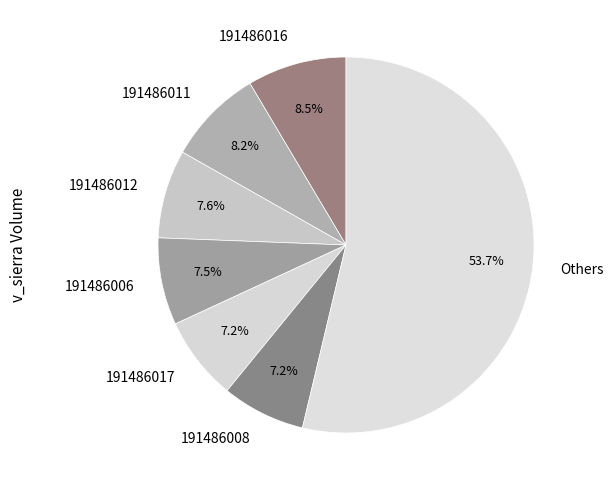

Is there any slice that represents more than half of the pie?

Yes